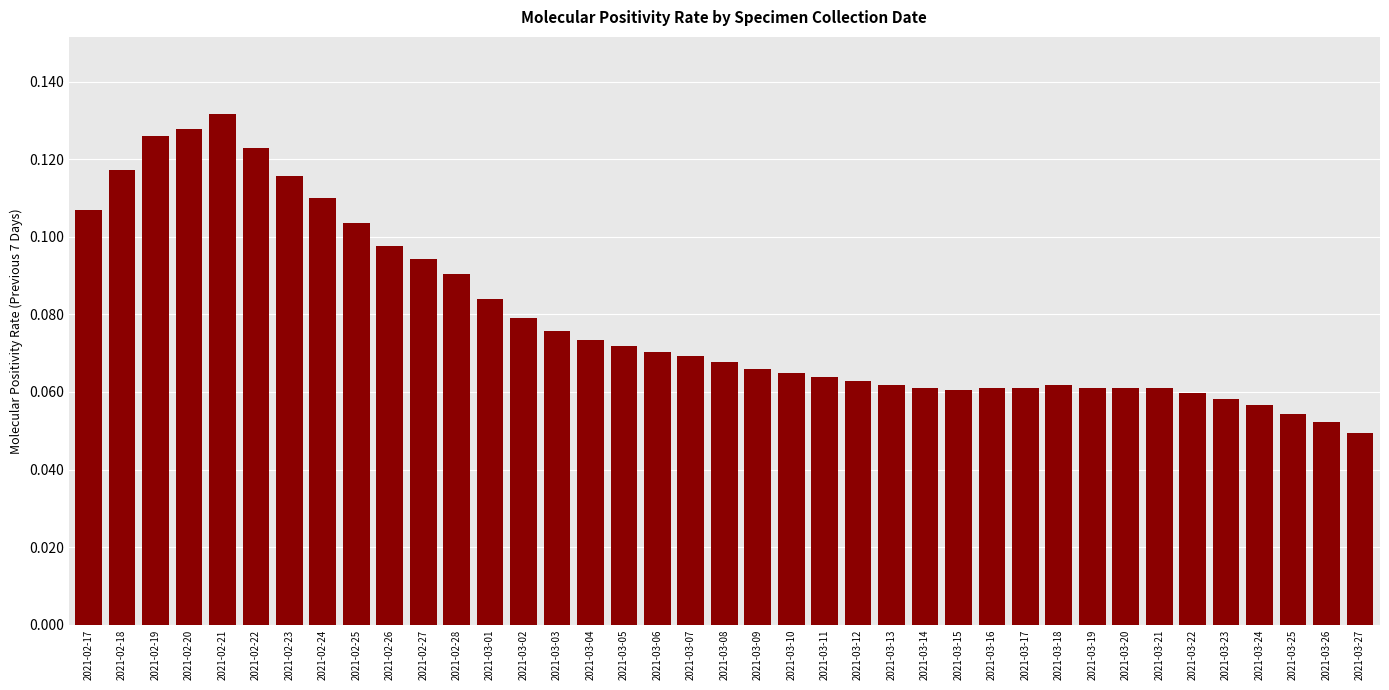

Is it true that the value at 2021-02-20 is 0.2?

False